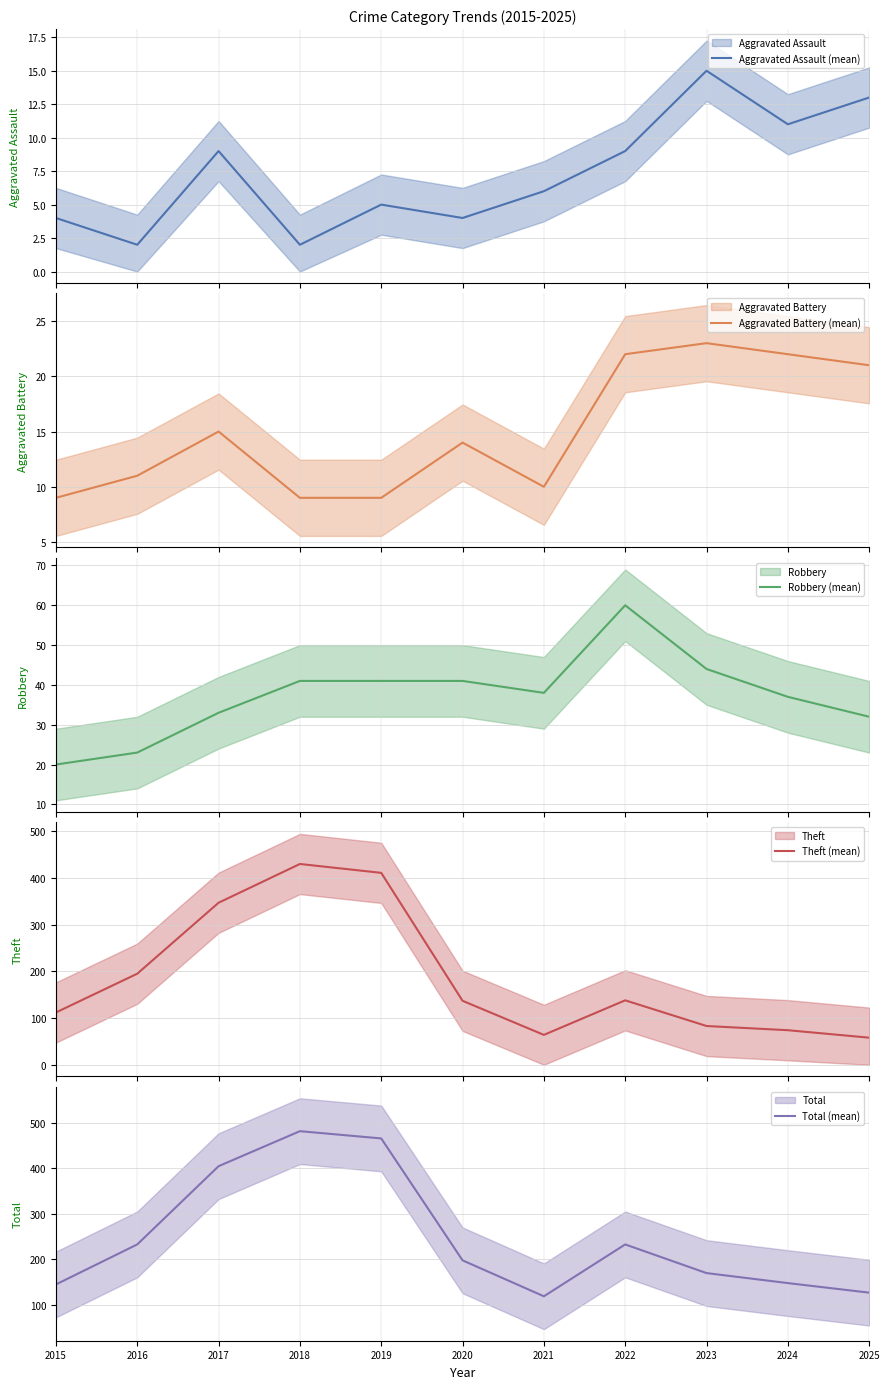

The Aggravated Battery (mean) series shows 5 at 2017. True or false?

False